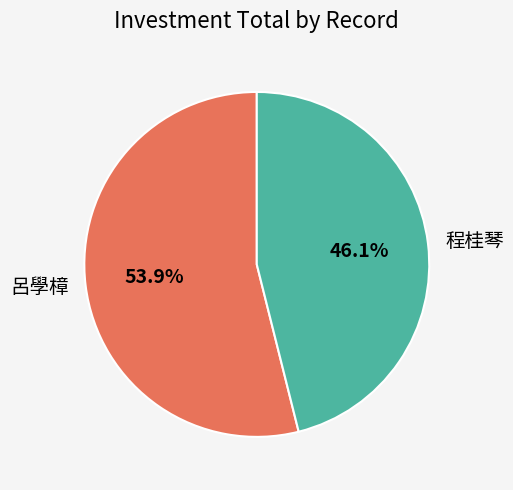

Which category accounts for the majority?

呂學樟